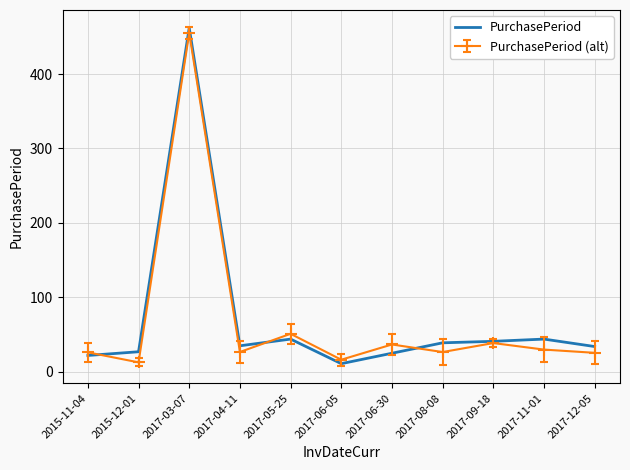

Which category has the highest value in the PurchasePeriod series?

2017-03-07